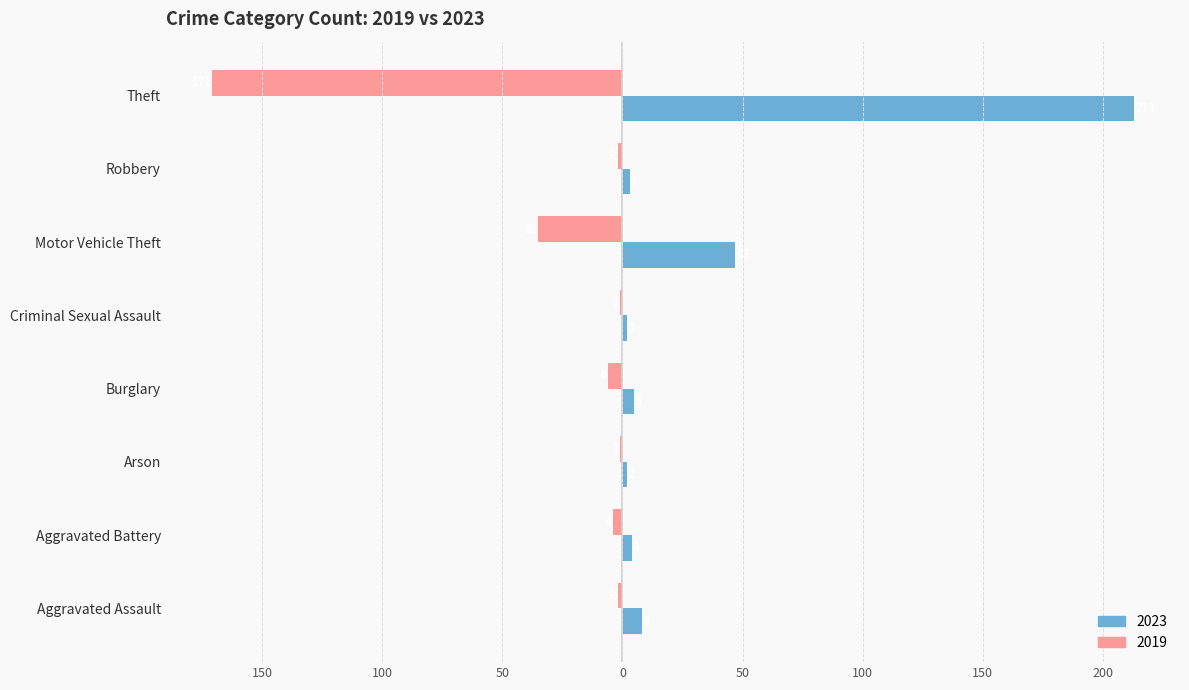

Which series changed the most between Arson and Burglary?

2019